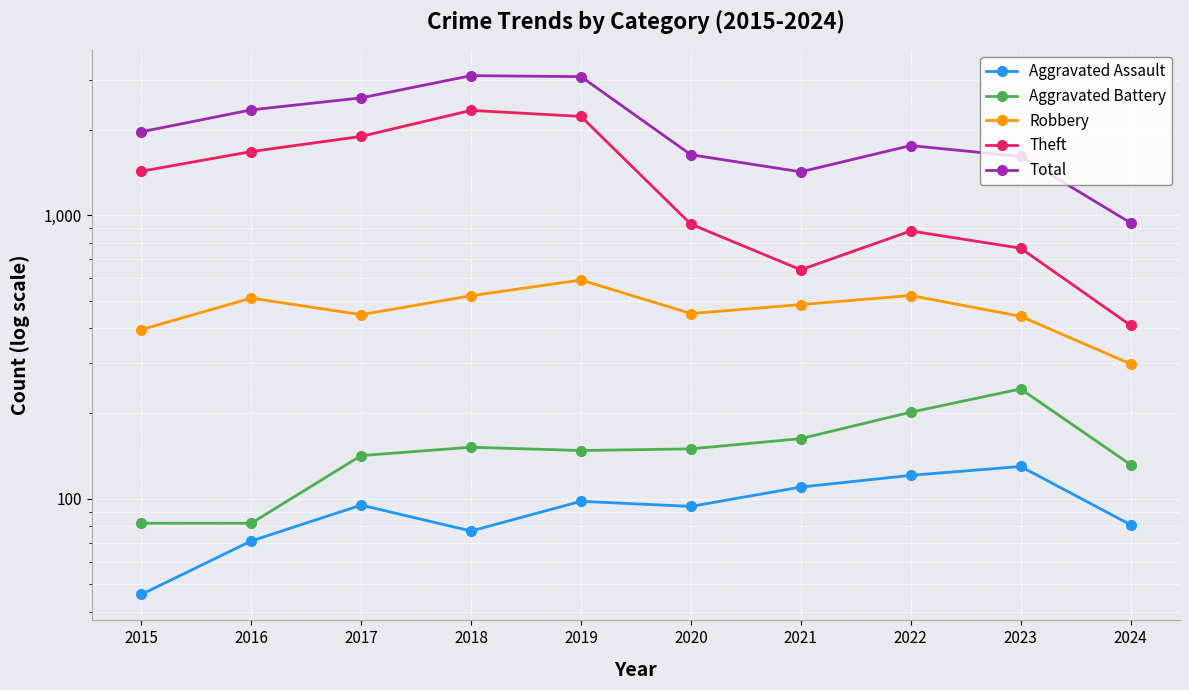

In Theft, how many points are lower than both neighbors (excluding endpoints)?

1